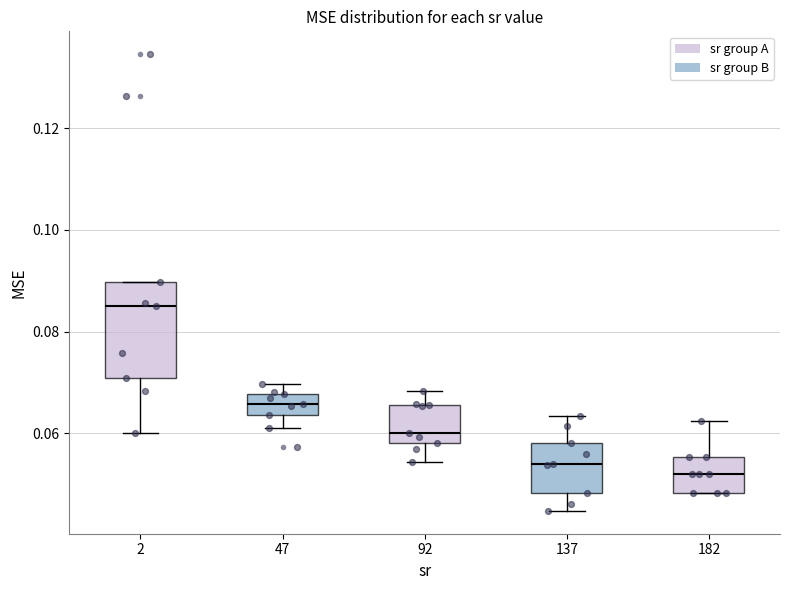

Reading left to right, read every box against the y-axis: the position of its median line, the range the box covers, and the ends of its whiskers. The values are not printed on the chart, so give them approximately, as read against the axis.

2: median 0.084, box 0.070 to 0.090, whiskers 0.060 to 0.090
47: median 0.066, box 0.064 to 0.068, whiskers 0.062 to 0.070
92: median 0.060, box 0.058 to 0.066, whiskers 0.054 to 0.068
137: median 0.054, box 0.048 to 0.058, whiskers 0.044 to 0.064
182: median 0.052, box 0.048 to 0.056, whiskers 0.048 to 0.062